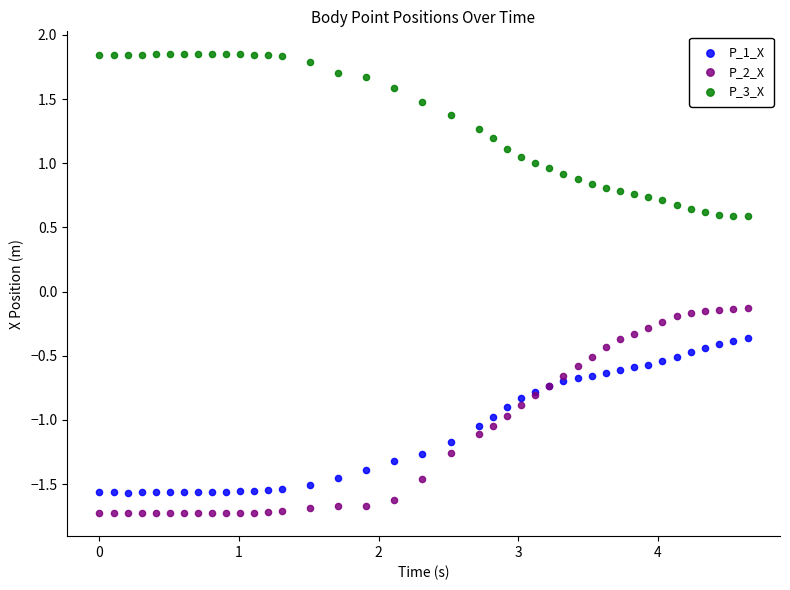

What is the X range (max minus min) for the scatter plot?

4.6